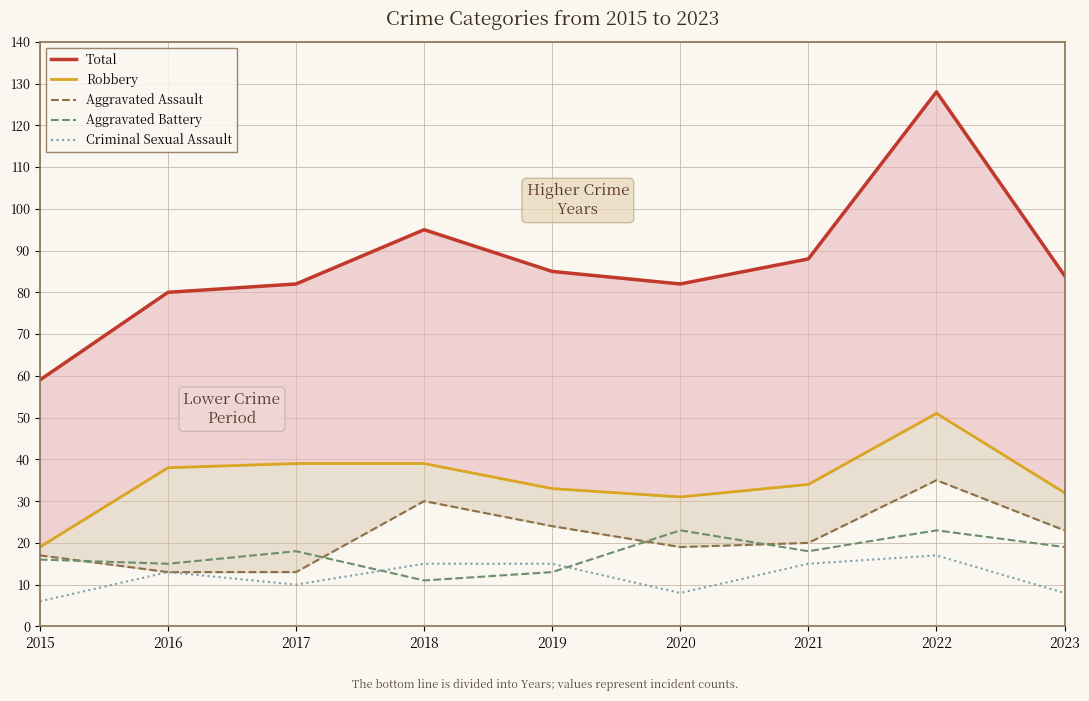

Is this an area chart (filled region under the line)?

No